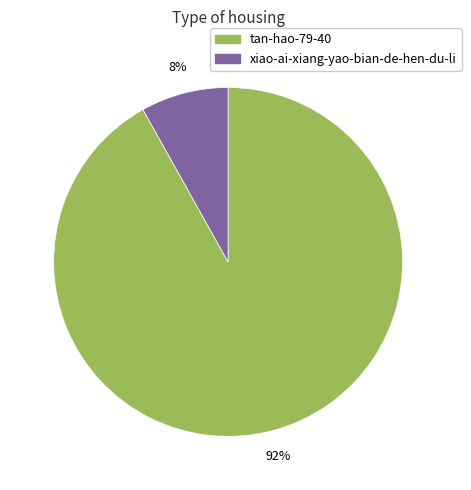

To the nearest percent, what is the average slice percentage?

50%